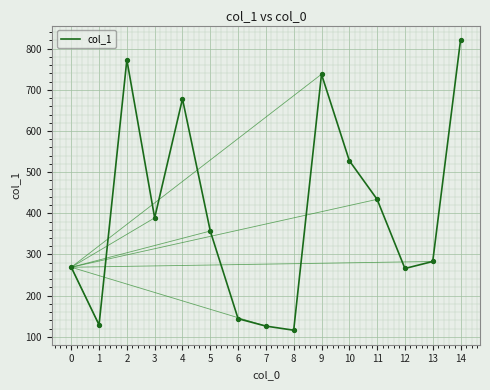

What is the change in value from 6 to 9?

+594